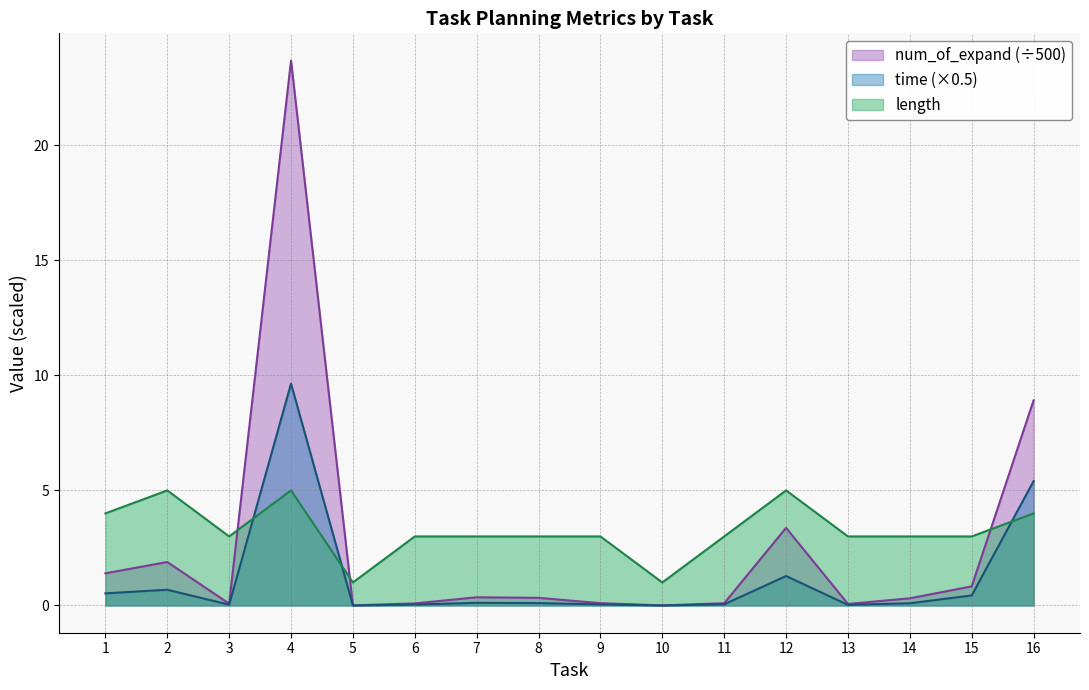

At which category is the sum across all series the highest?

4